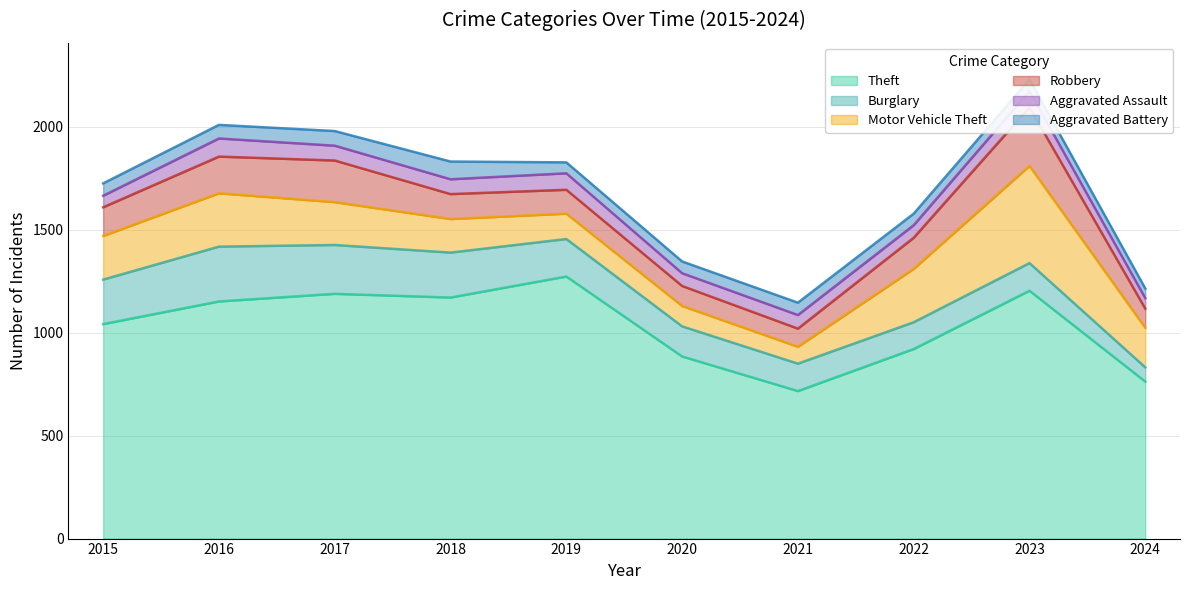

Reading left to right, what are all the values shown in this chart?

Theft: 2015=1041	2016=1151	2017=1188	2018=1170	2019=1272	2020=884	2021=716	2022=920	2023=1203	2024=762
Burglary: 2015=216	2016=266	2017=237	2018=218	2019=182	2020=146	2021=133	2022=130	2023=134	2024=69
Motor Vehicle Theft: 2015=212	2016=259	2017=208	2018=163	2019=123	2020=99	2021=82	2022=259	2023=472	2024=192
Robbery: 2015=139	2016=178	2017=202	2018=121	2019=116	2020=97	2021=88	2022=151	2023=284	2024=93
Aggravated Assault: 2015=56	2016=88	2017=72	2018=72	2019=80	2020=62	2021=66	2022=61	2023=79	2024=51
Aggravated Battery: 2015=60	2016=66	2017=71	2018=86	2019=53	2020=57	2021=60	2022=56	2023=56	2024=47